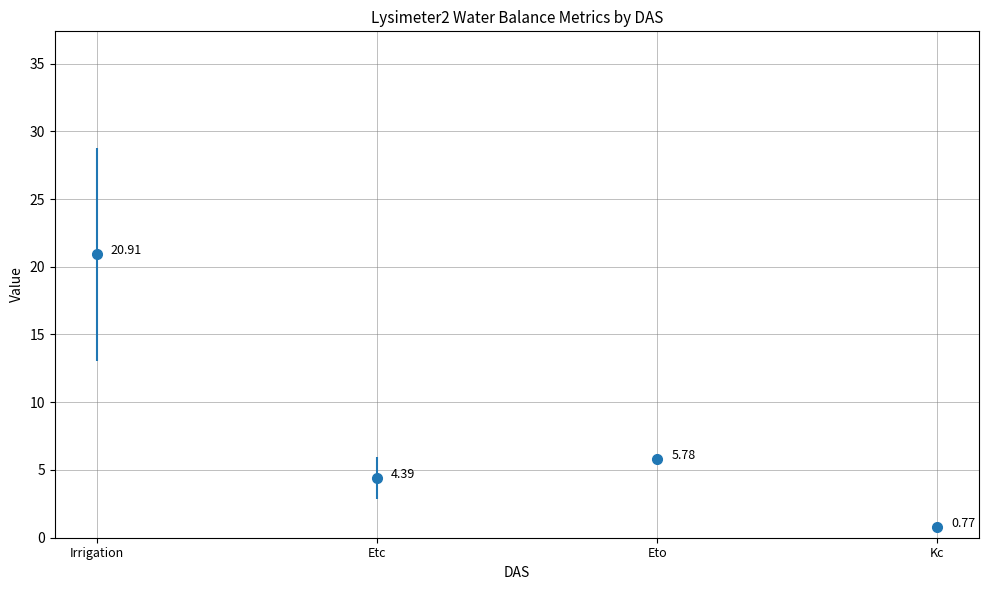

Does the chart have visible grid lines?

Yes